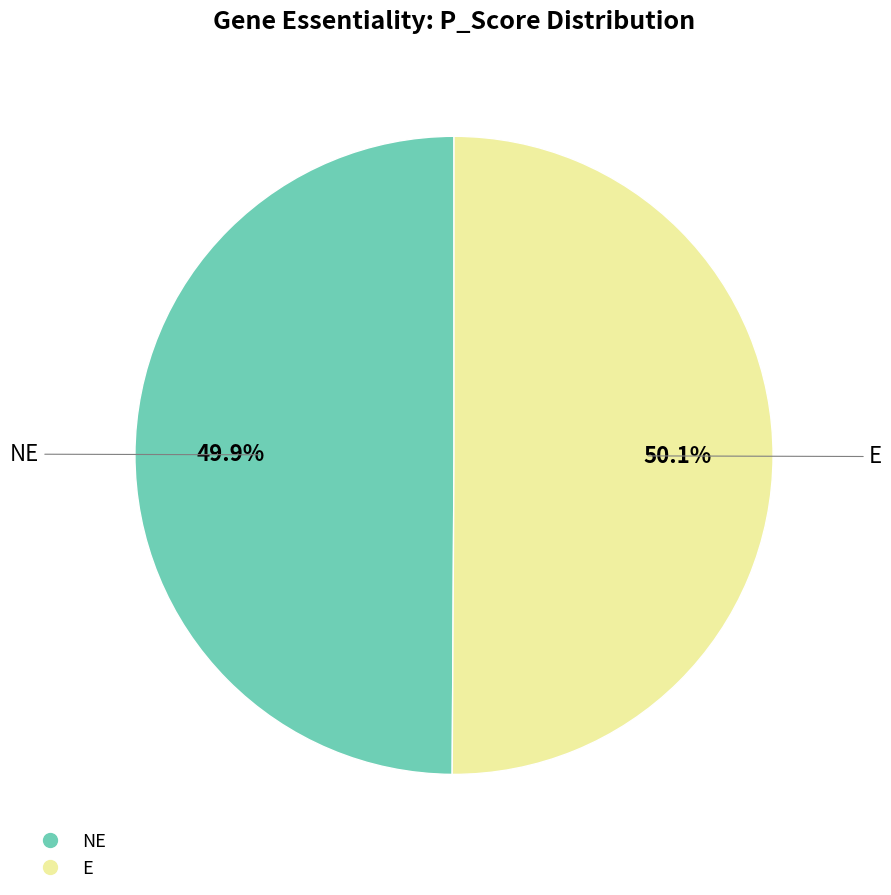

Combined, what portion of the pie is NE and E?

100.0%